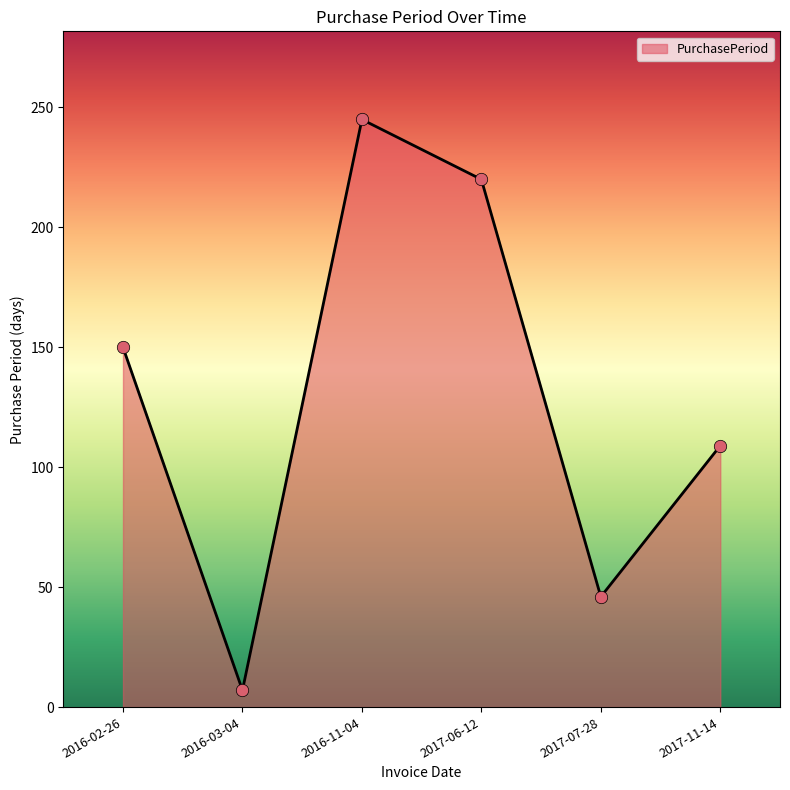

What is the change in value from 2016-03-04 to 2017-11-14?

+102